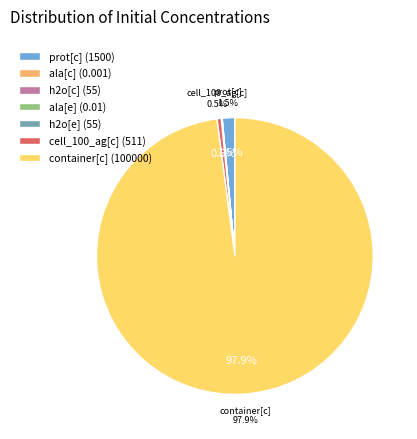

What percentage is NOT represented by cell_100_ag[c]?

99.5%